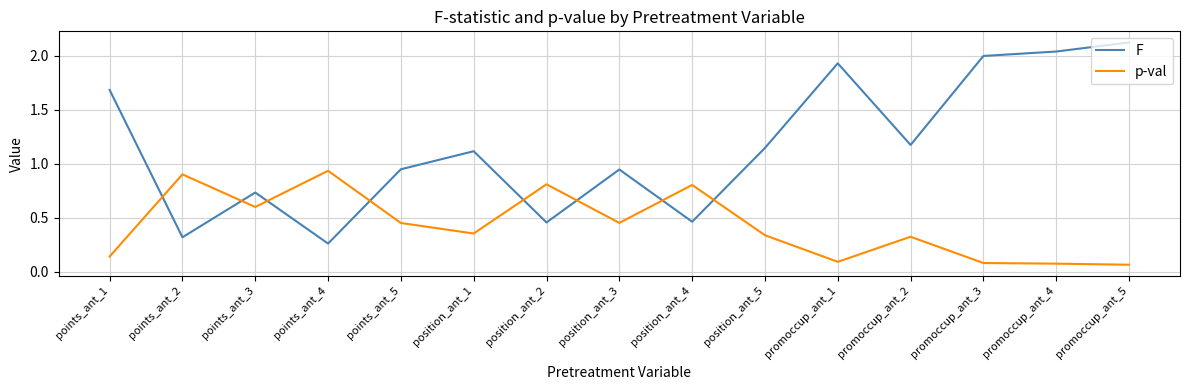

True or false: p-val has a value of 1.3 at points_ant_2.

False